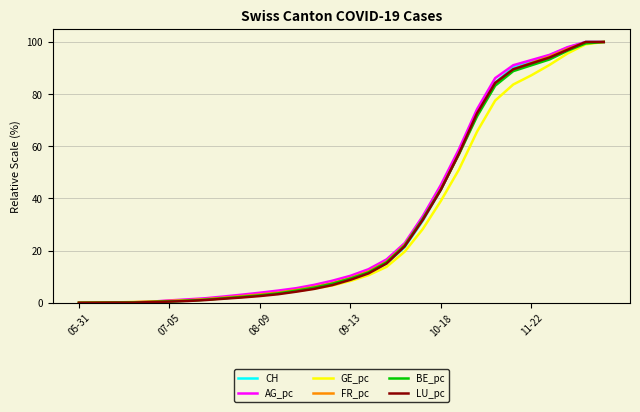

What is the highest value of the GE_pc series?

100.0